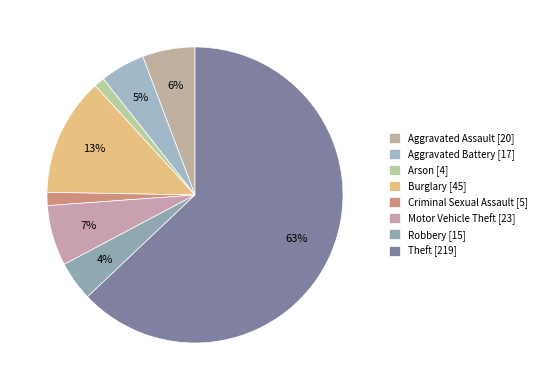

What is the smallest slice in the pie chart?

Arson